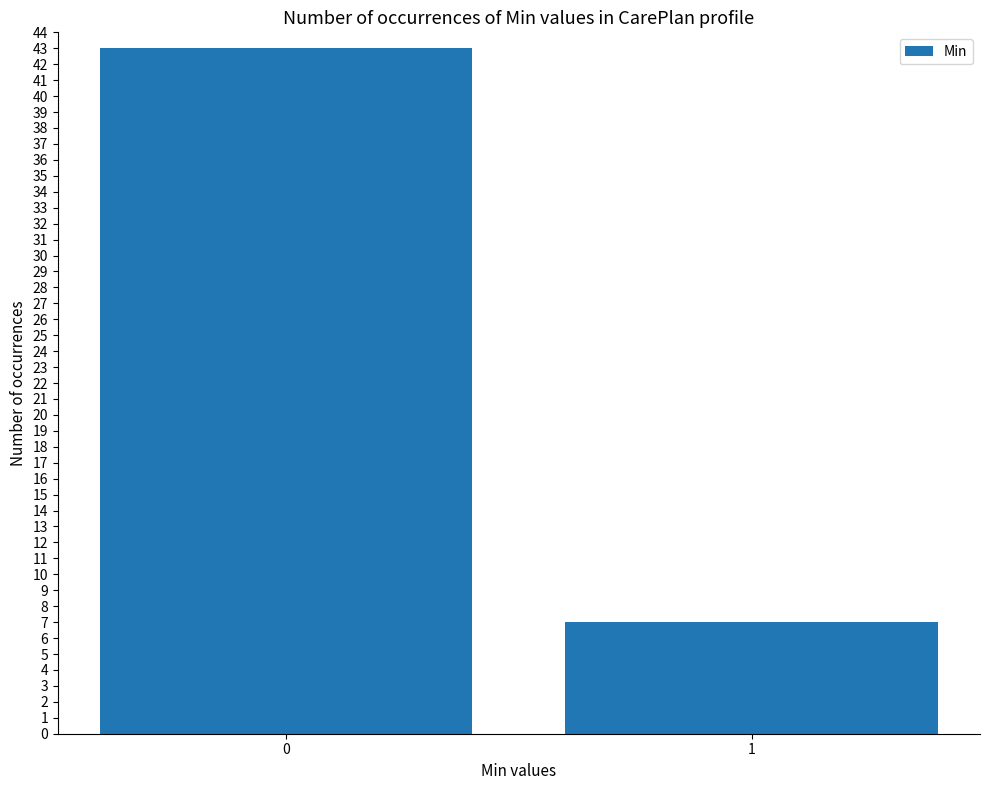

What is the minimum value shown in the chart?

7